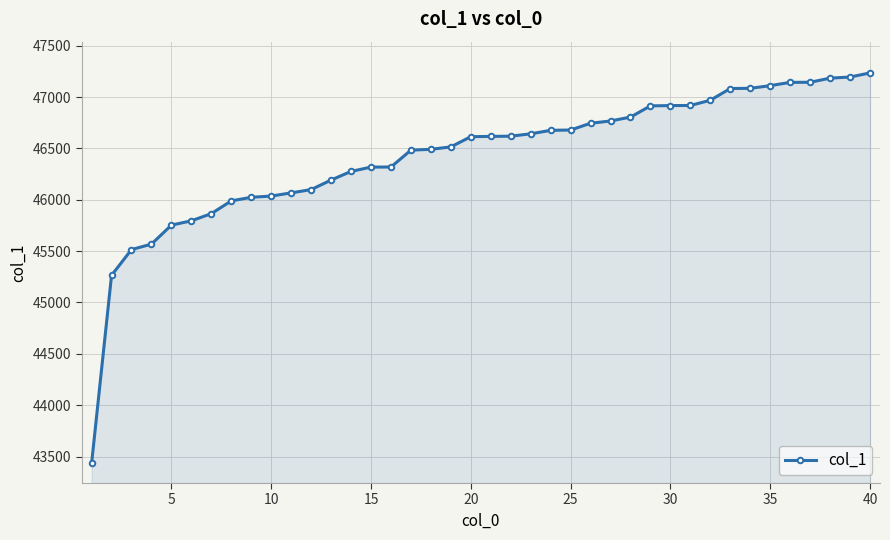

What is the greatest value displayed?

47235